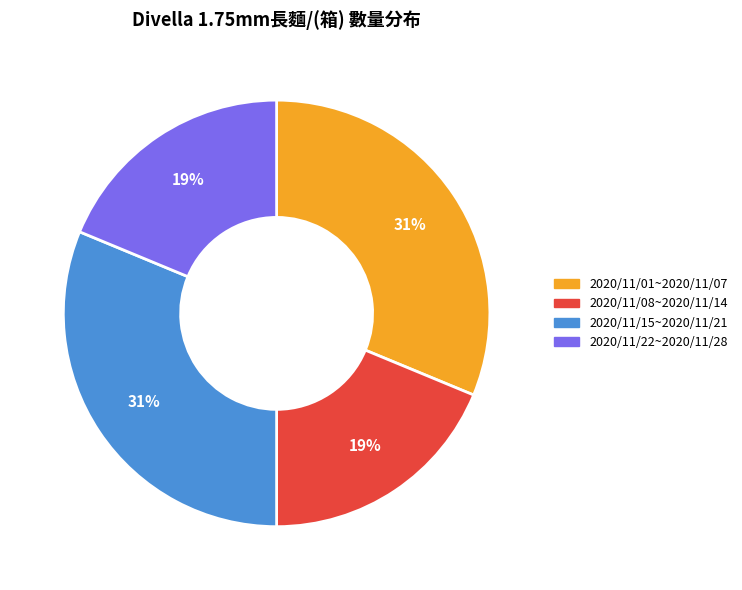

Does 2020/11/08~2020/11/14 represent more than half of the total?

No